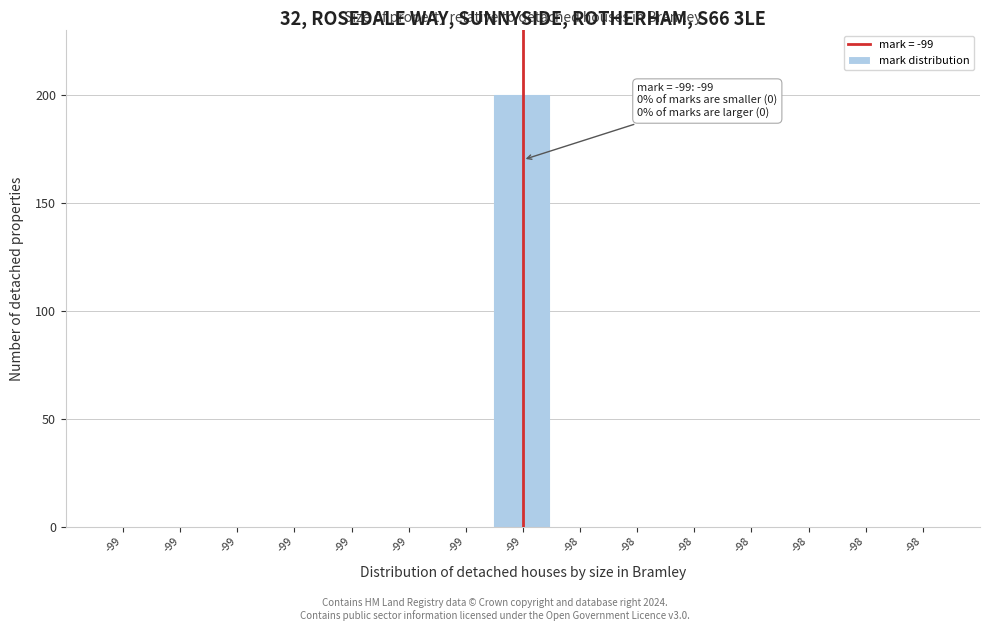

How many data points does each series have?

15